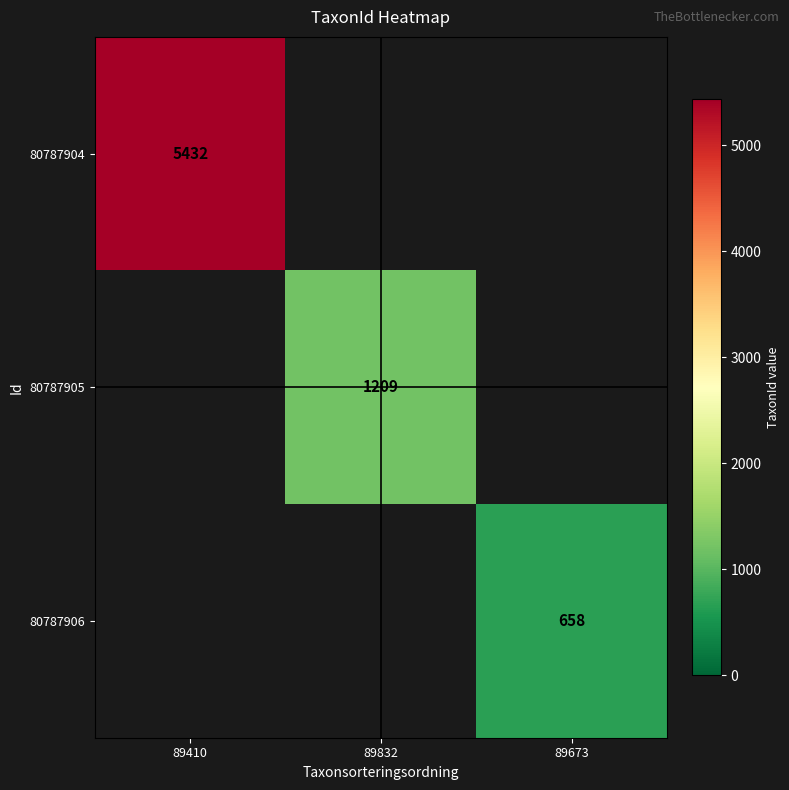

Is it true that 80787905 equals 1209 at 89832?

True